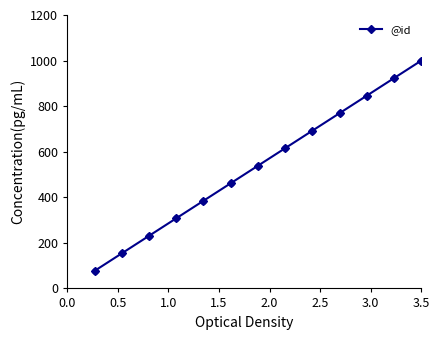

What is the value of the 7th point from the left?

538.5